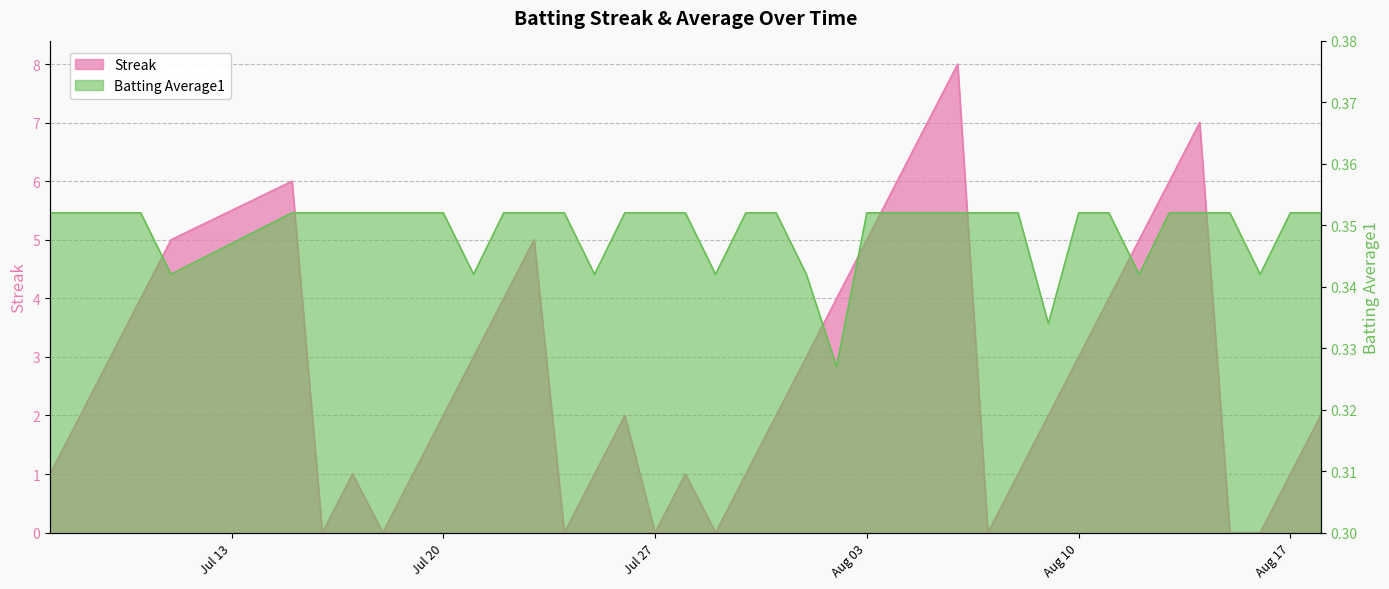

Between 2010-08-17 and 2010-07-09, which is larger?

2010-07-09